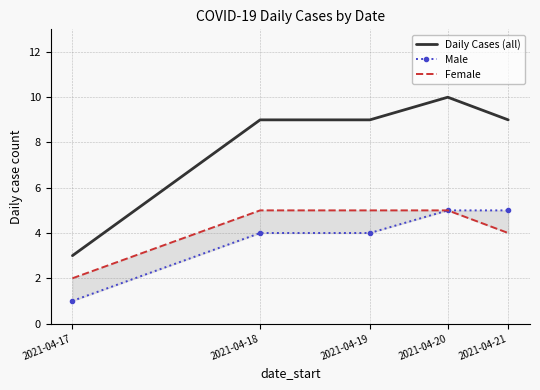

What is the average value of the Daily Cases (all) series?

8